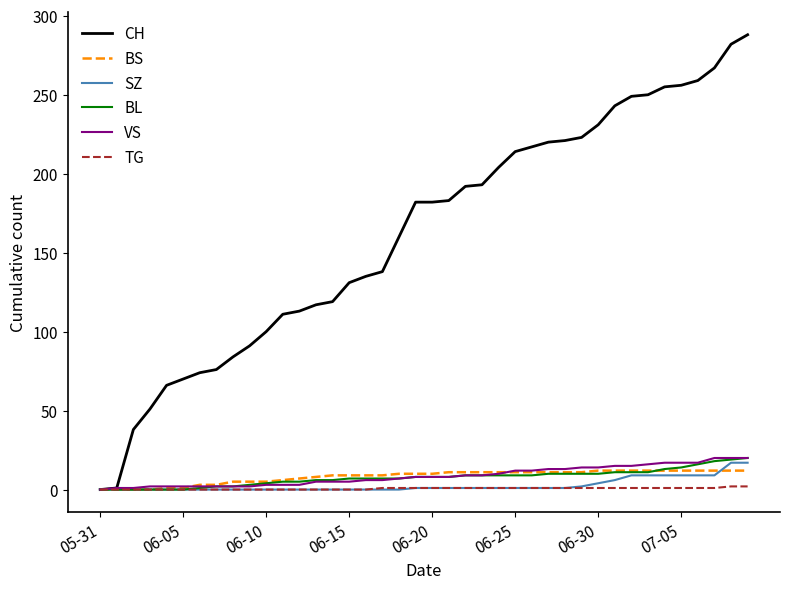

What is the greatest value displayed?

288